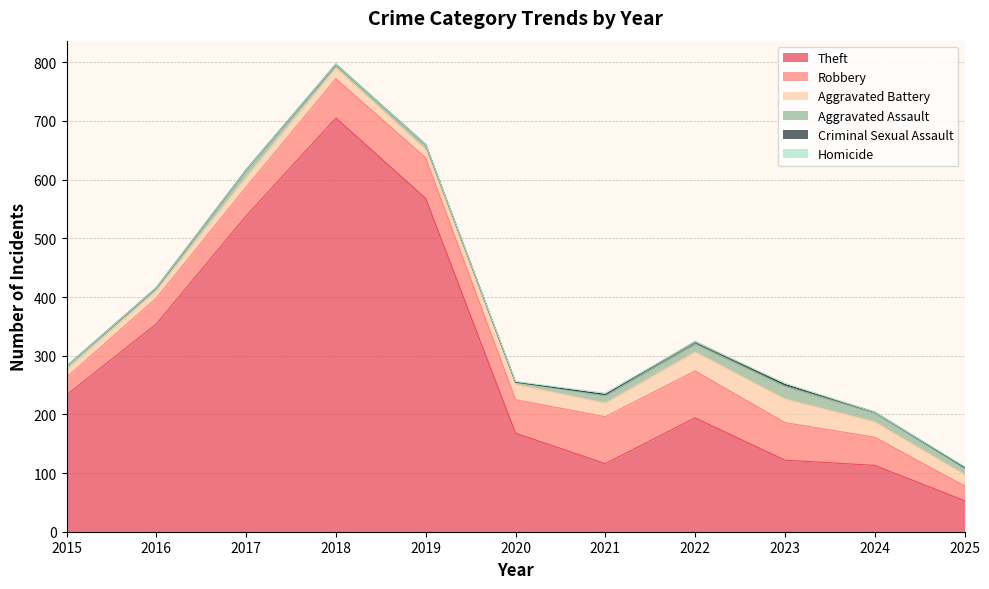

Rank the series by their maximum value, from lowest to highest.

Homicide, Criminal Sexual Assault, Aggravated Assault, Aggravated Battery, Robbery, Theft